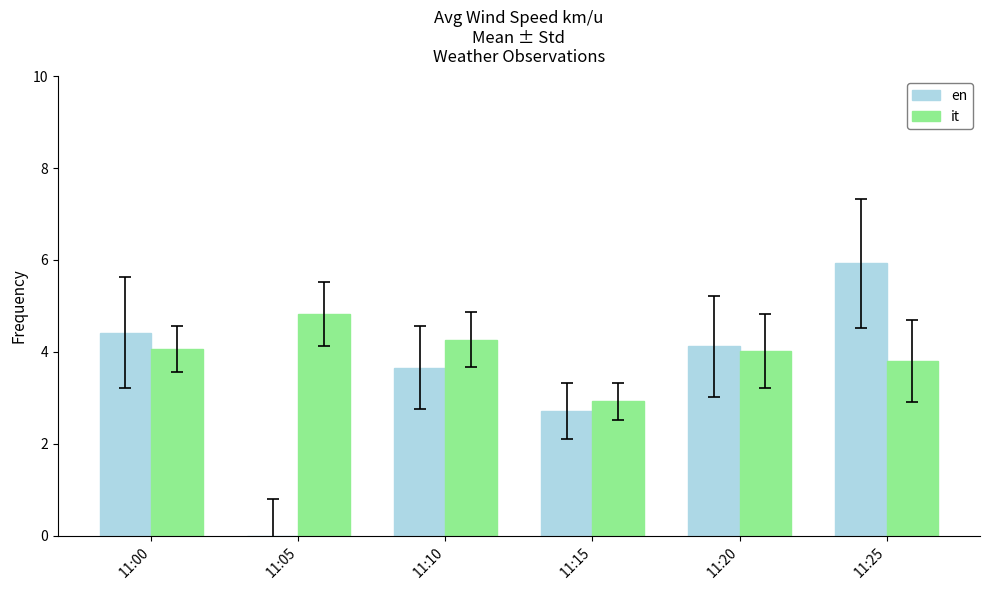

What is the sum of the en values at 11:10 and 11:05?

3.7